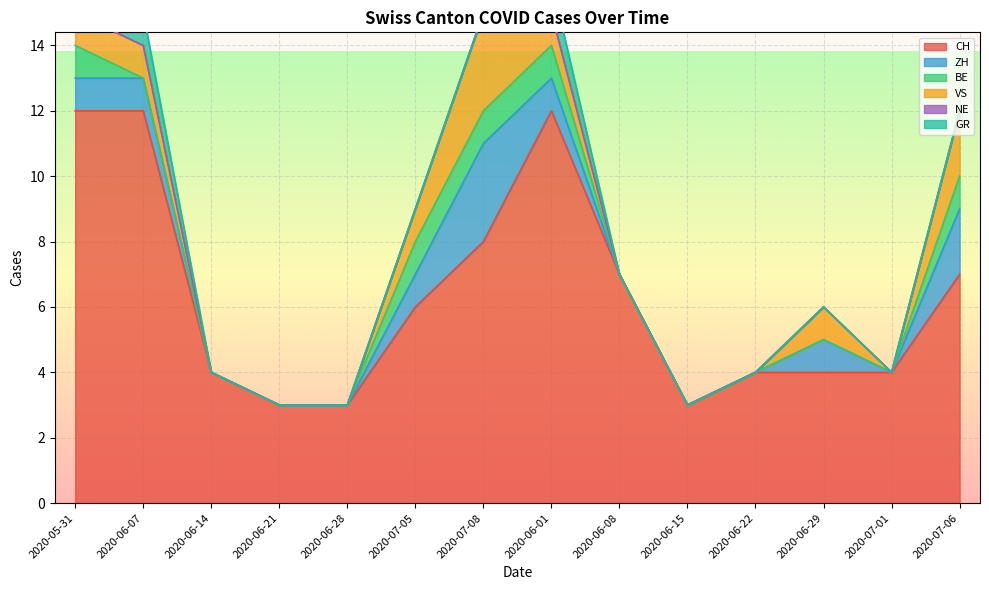

At which label does ZH first exceed 1?

2020-07-08